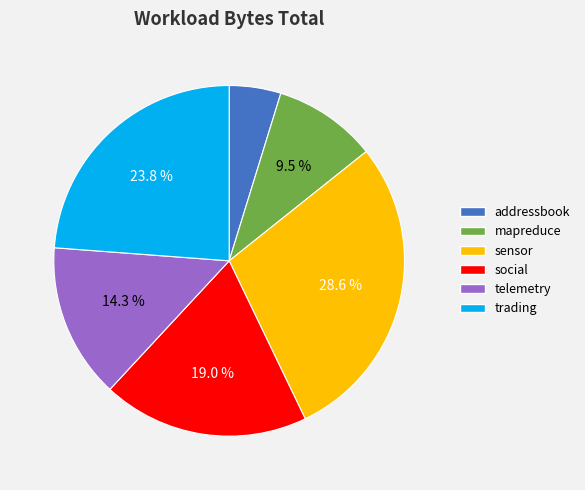

Approximately how many times larger is the value at social compared to trading?

0.8